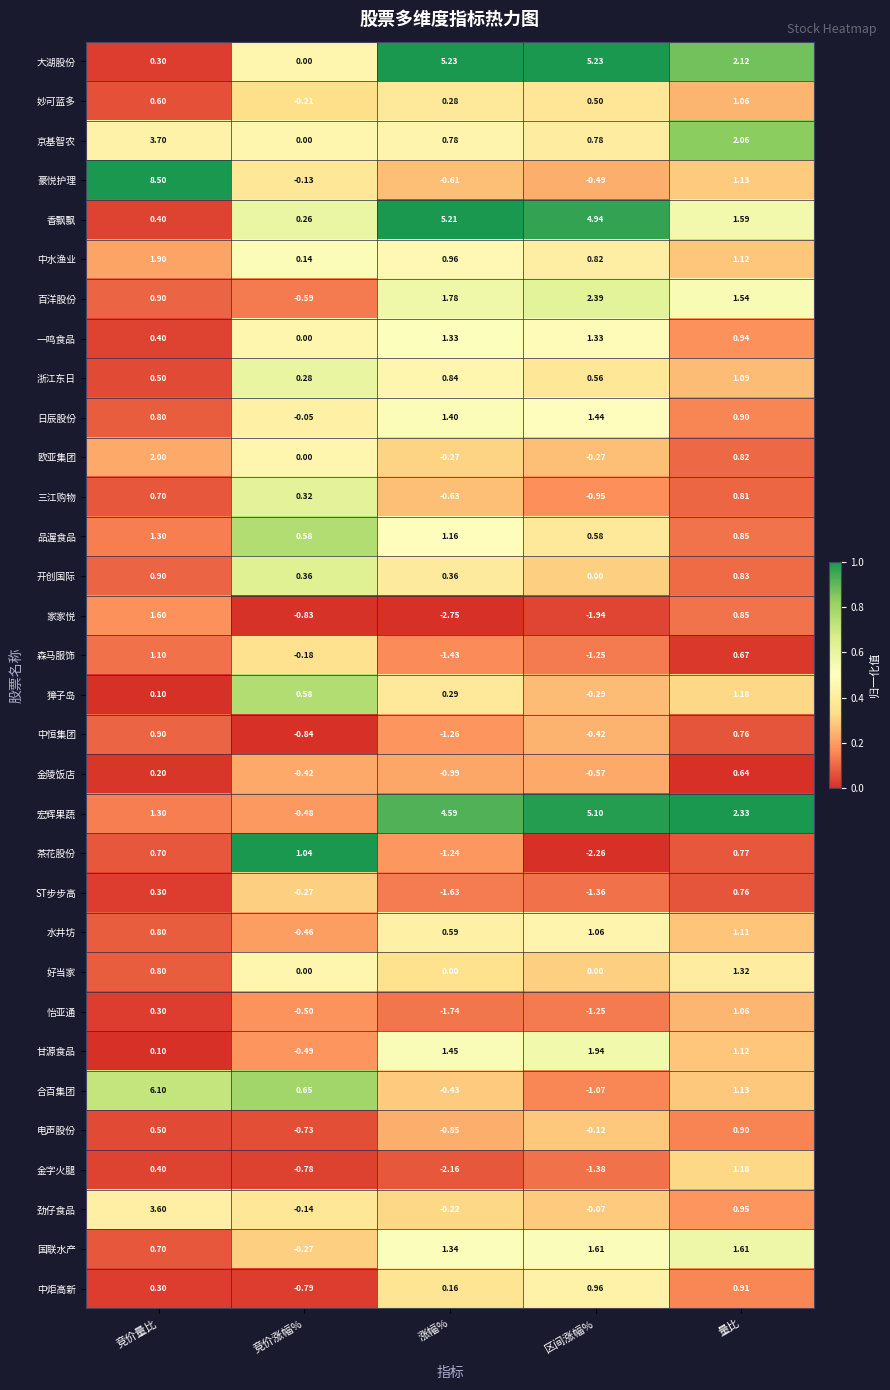

What is the total value across all series at 区间涨幅%?

15.6